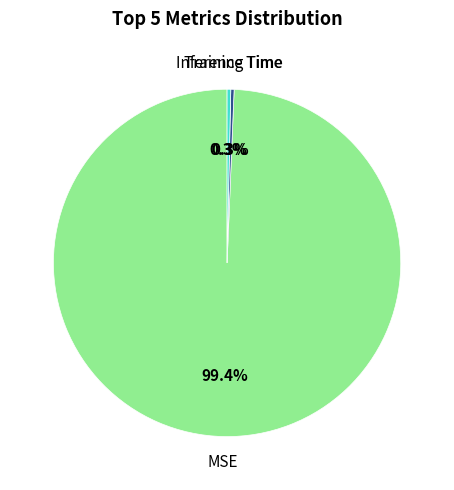

Is there any slice that represents more than half of the pie?

Yes